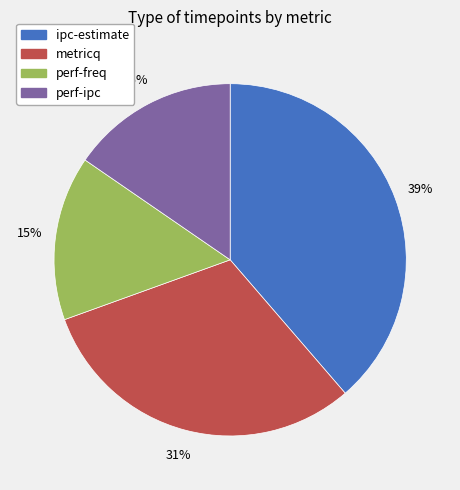

Is metricq the majority of the pie?

No